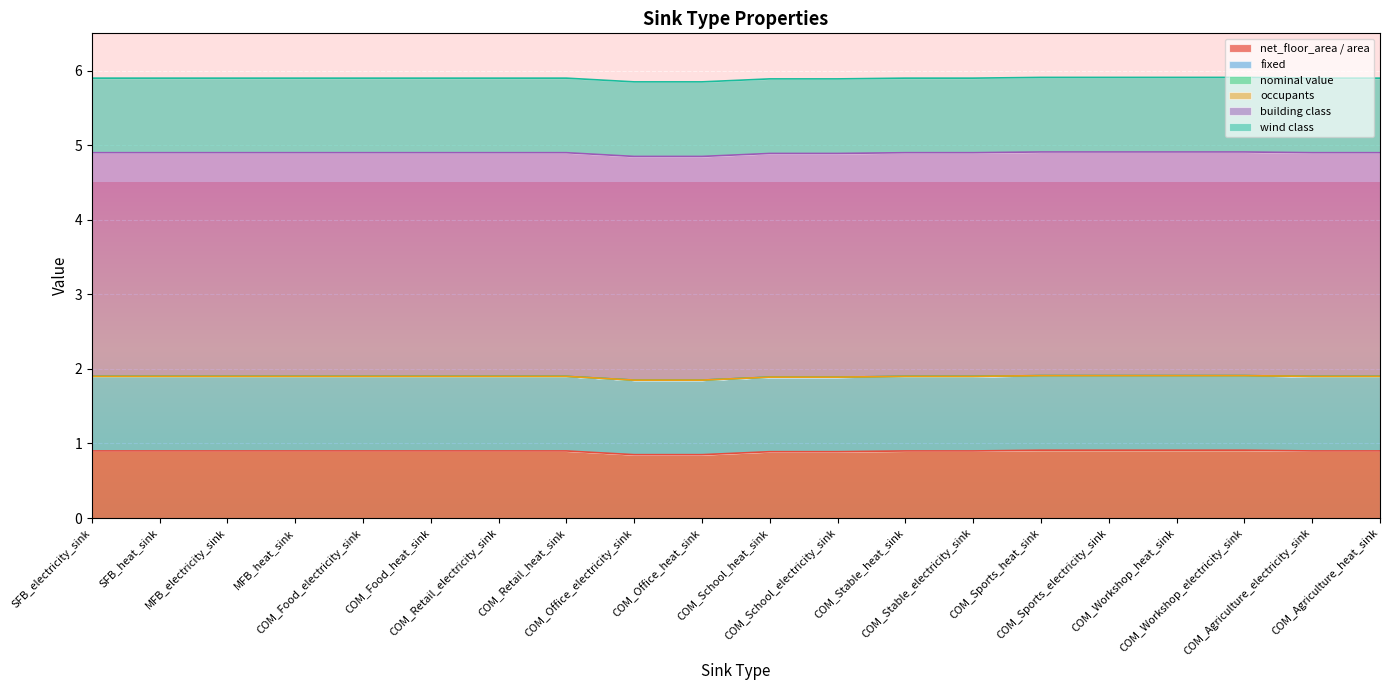

How many values in the nominal value series exceed 0?

1